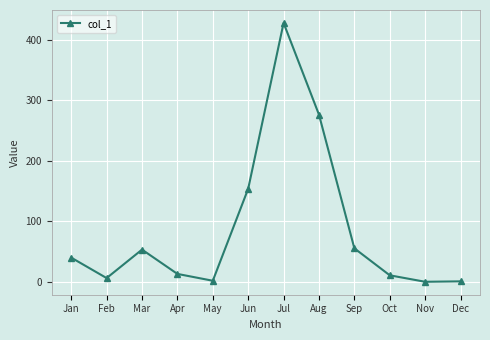

Read the value at Sep.

55.6